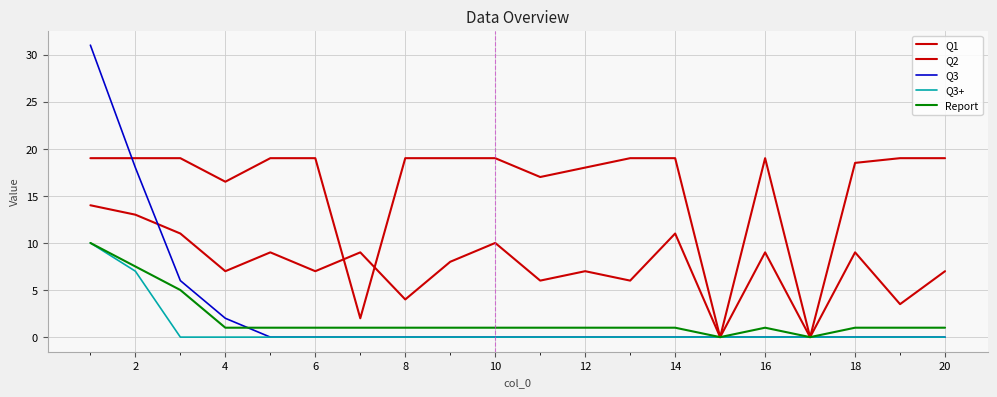

Which series has the widest spread of values?

Q3